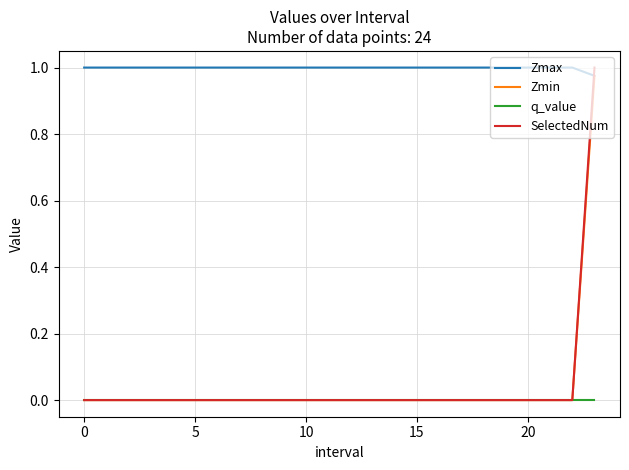

True or false: Zmax and q_value intersect in this chart.

False